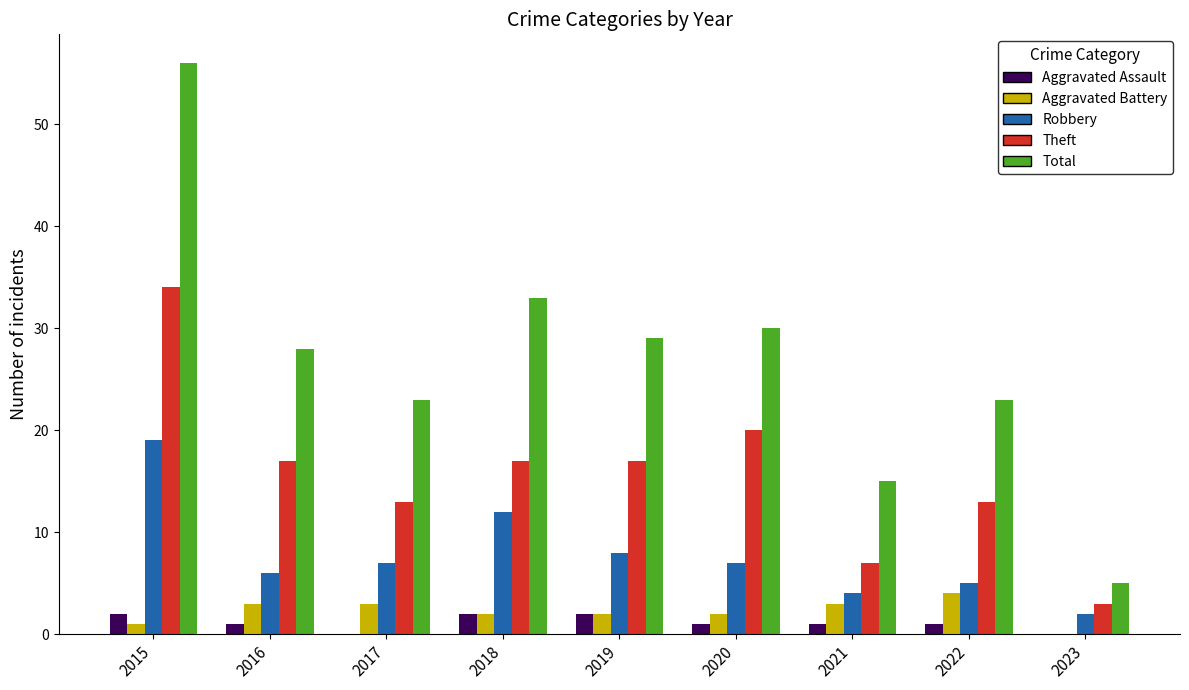

Which series has the largest total across all categories?

Total